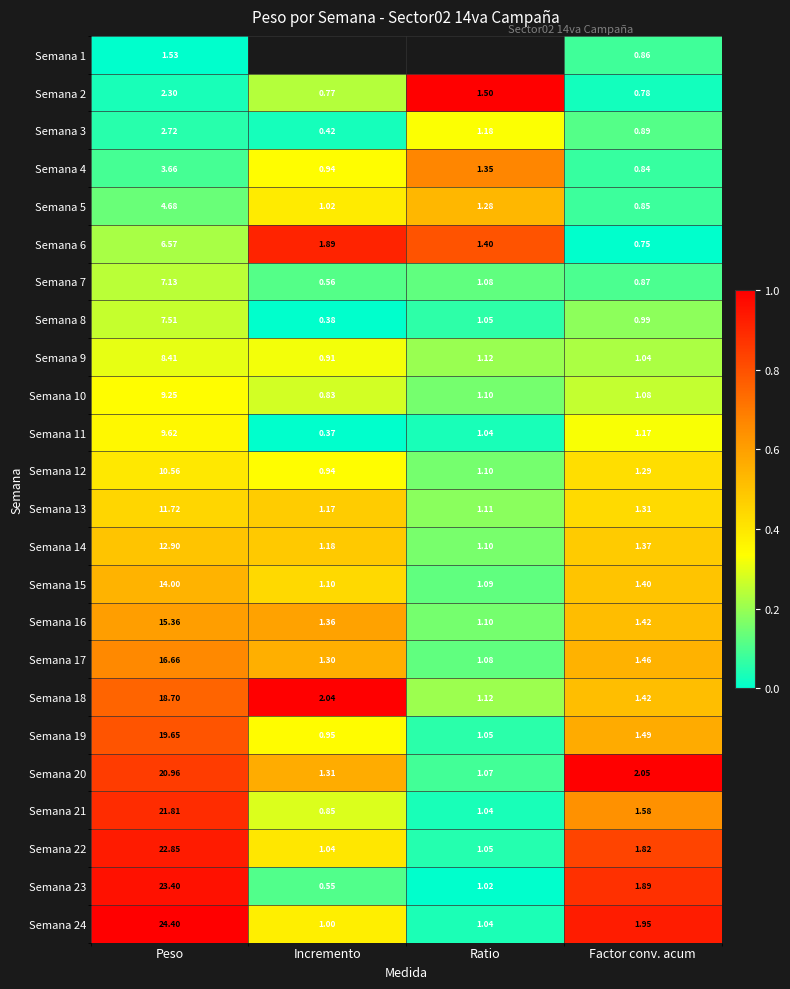

Is the value of Semana 2 at Incremento greater than the value of Semana 11 at Factor conv. acum?

No